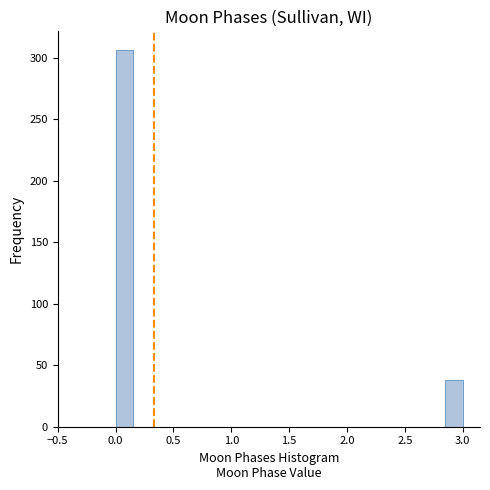

Around what value on the x-axis is the tallest bar? Give the approximate position of its centre, as read against the axis.

0.10